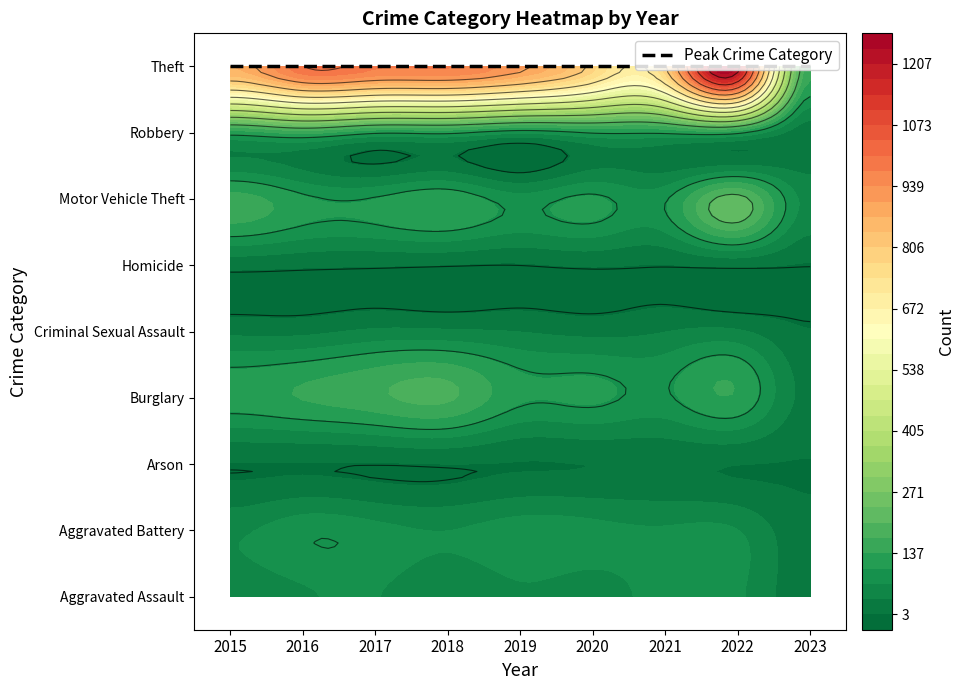

Is it true that Burglary equals 188 at 2022?

False